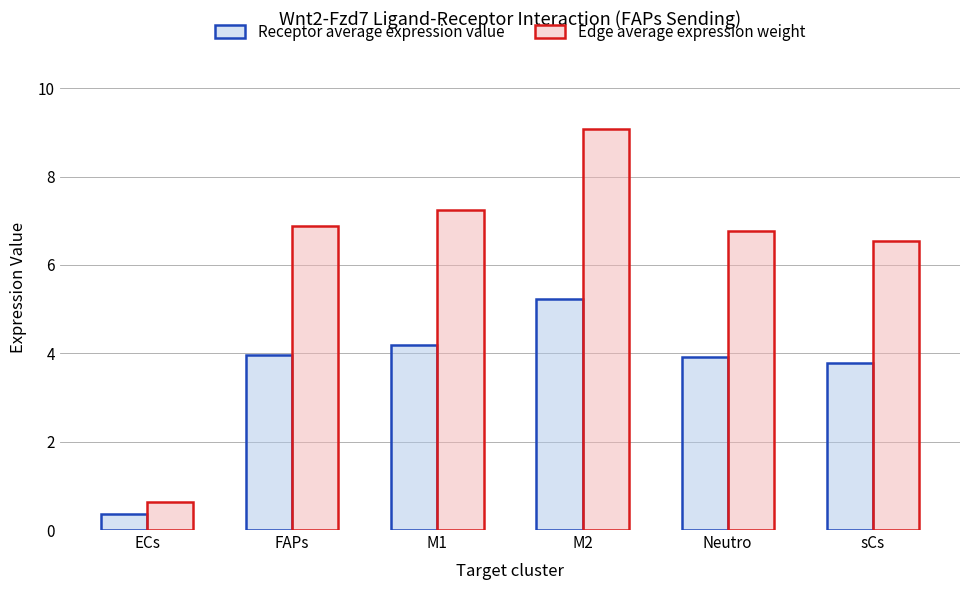

What is the value of the Edge average expression weight bar at the 1st from the left?

0.6